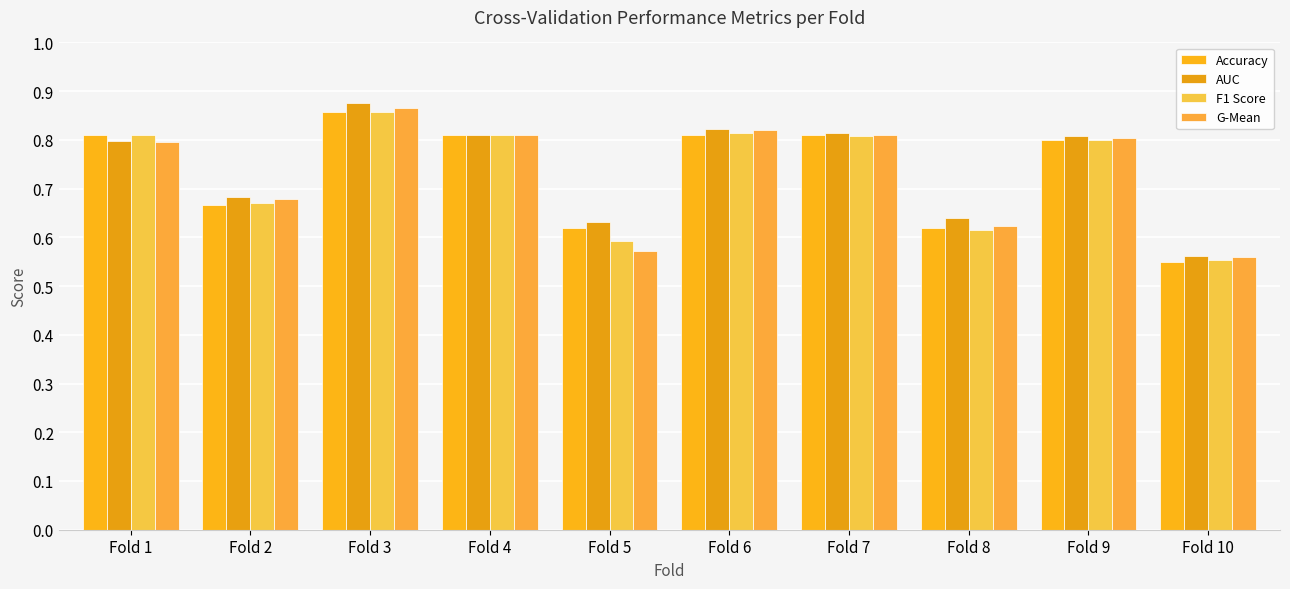

The G-Mean series shows 0.1 at Fold 5. True or false?

False